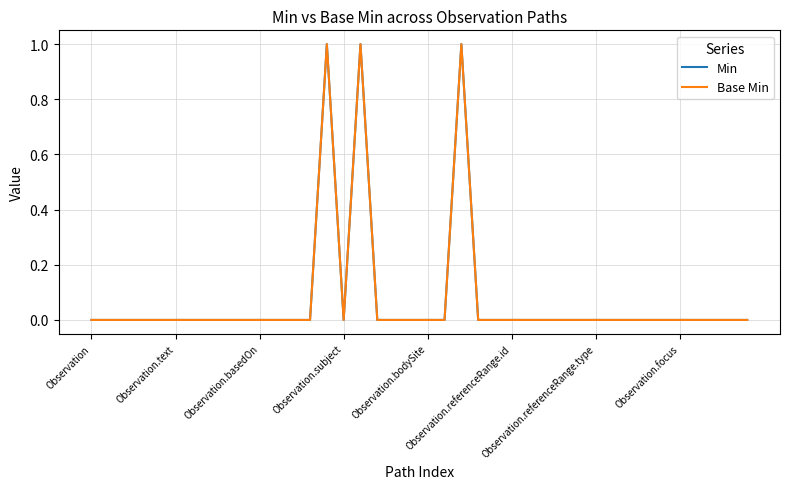

At which category does the chart reach its minimum across all series?

Observation